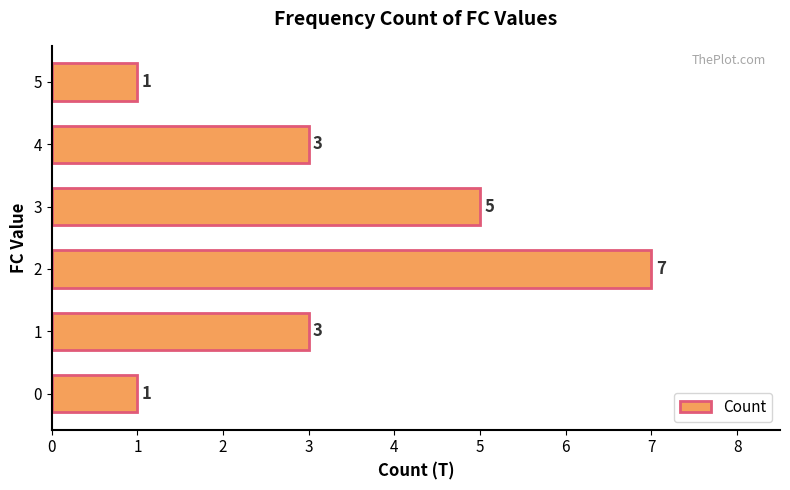

What is the maximum value shown in the chart?

7